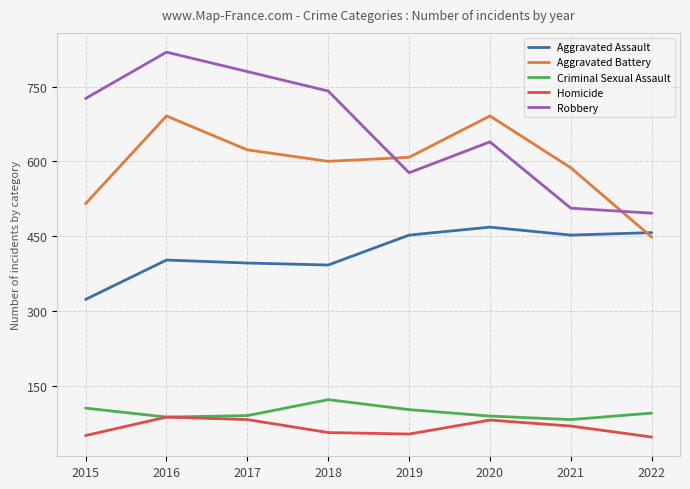

True or false: Aggravated Assault has a value of 402 at 2016.

True